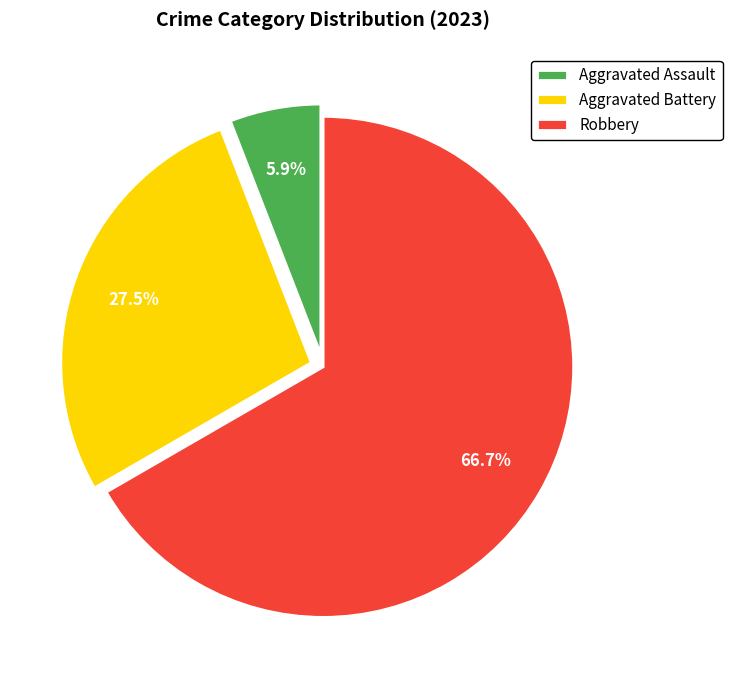

The Aggravated Assault slice represents 1% of the pie. True or false?

False